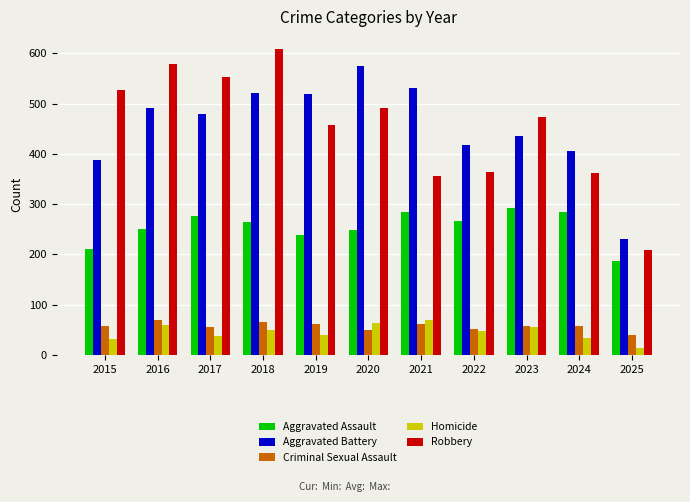

What is the value of the Criminal Sexual Assault bar at the 3rd from the left?

55